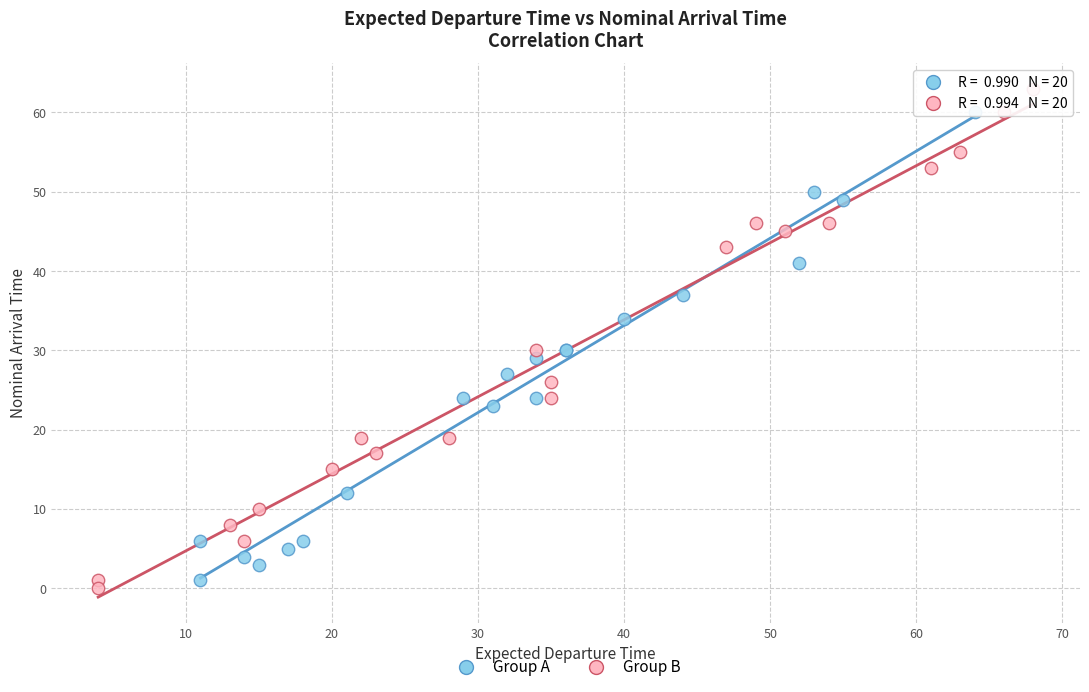

Which series has the widest spread of Y values?

Group B